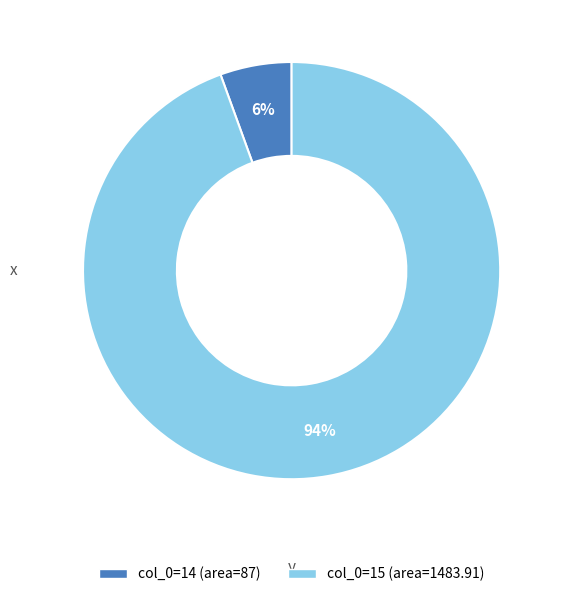

Is there any slice that represents more than half of the pie?

Yes